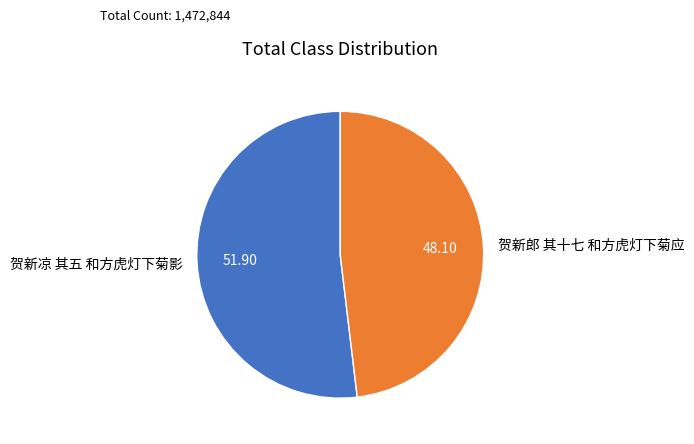

Do 贺新凉 其五 和方虎灯下菊影 and 贺新郎 其十七 和方虎灯下菊应 together represent more than half of the pie?

Yes